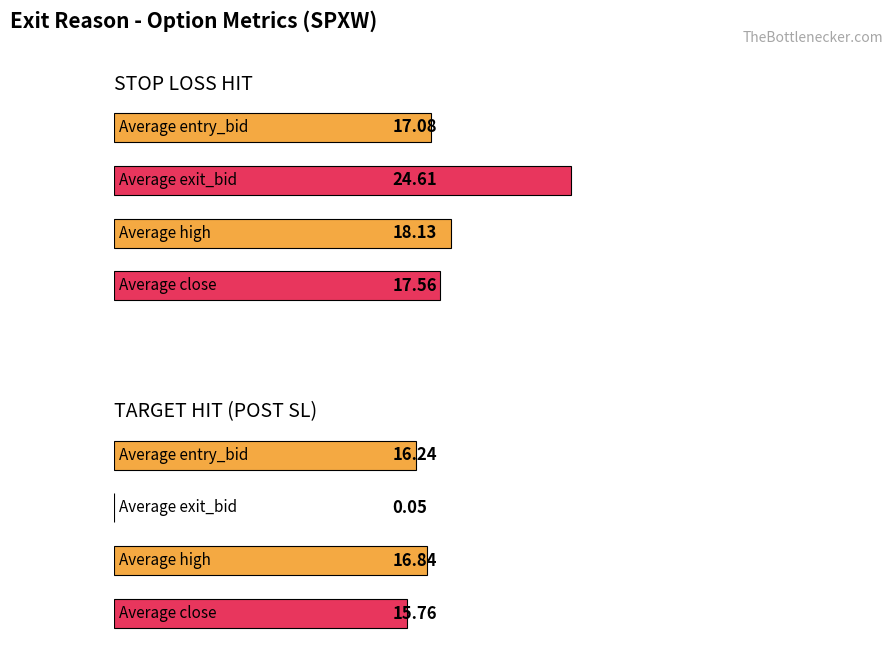

At how many categories does at least one series exceed 8?

4